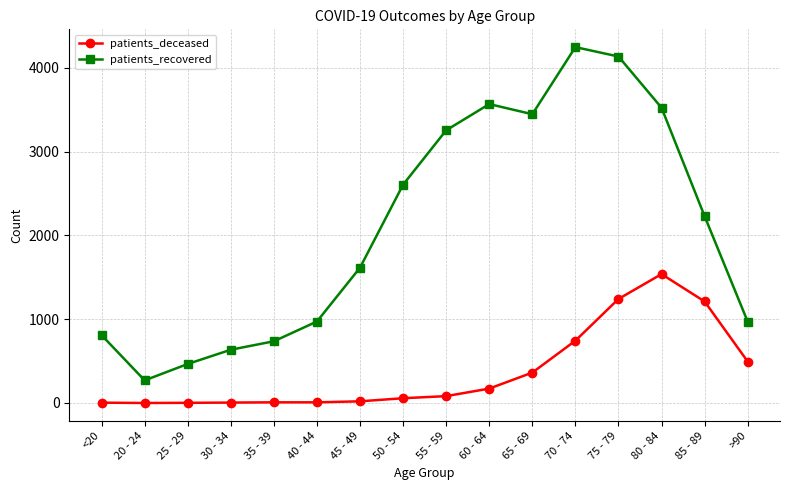

Is it true that patients_deceased equals 708 at >90?

False